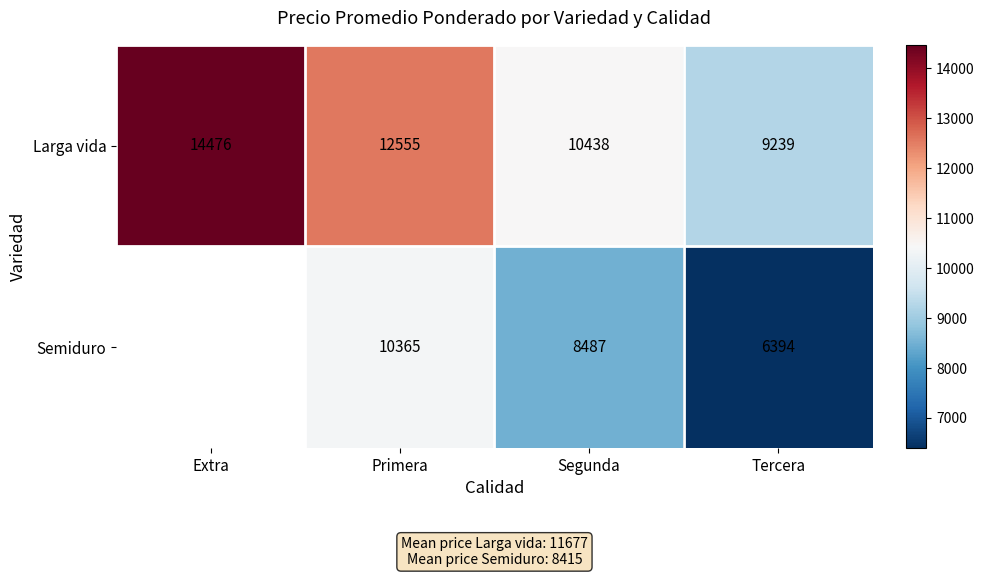

Rank the series at Primera from highest to lowest value.

Larga vida, Semiduro